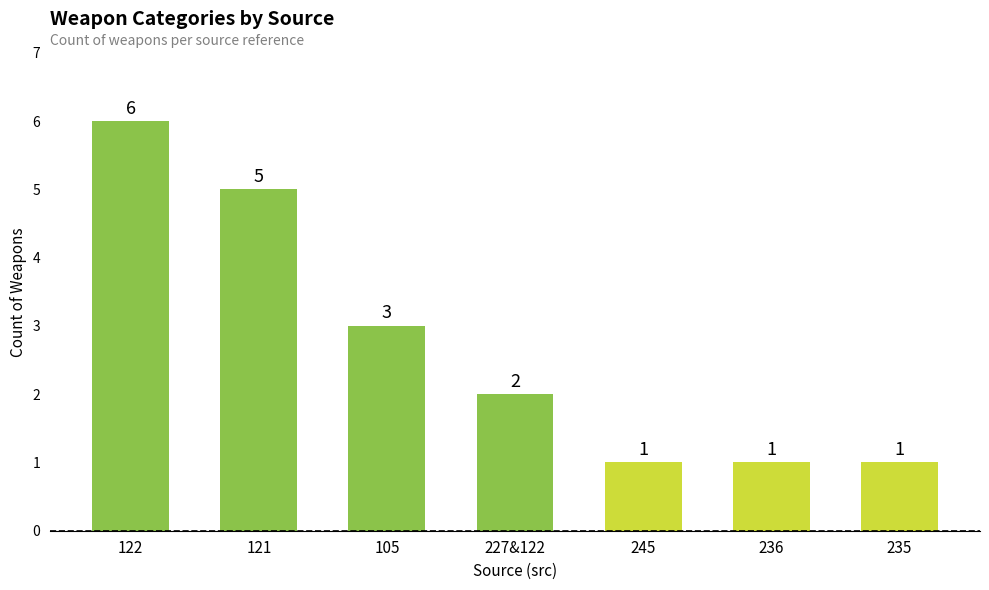

What is the approximate value at 245?

1